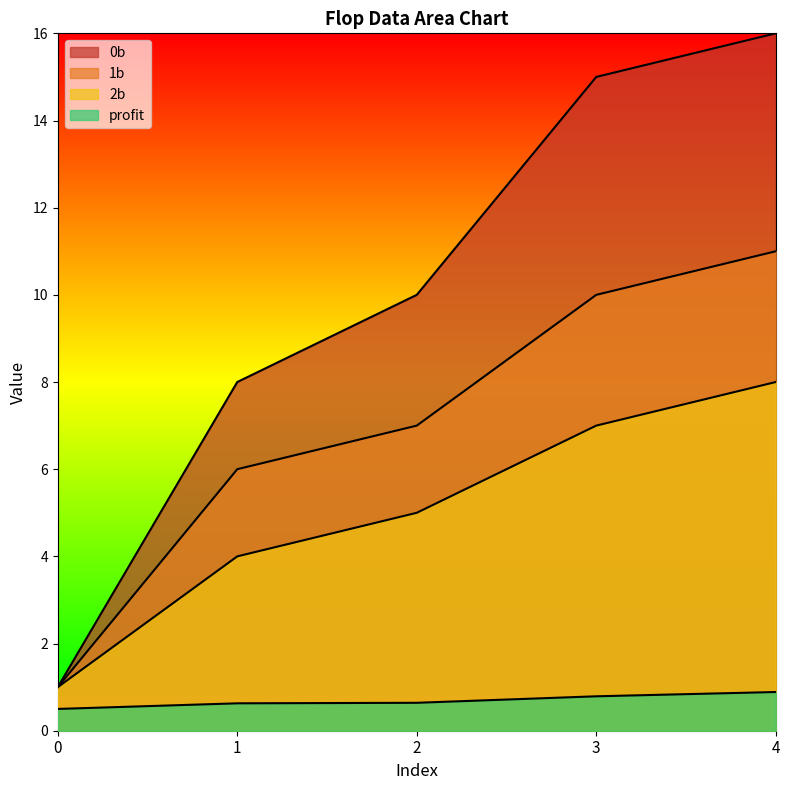

At which category is the sum across all series the highest?

4